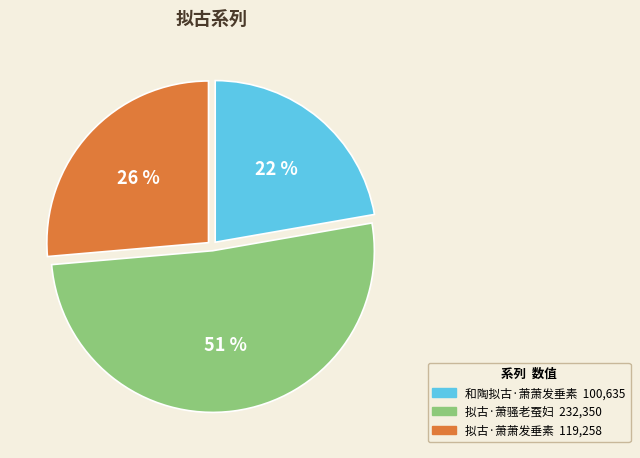

To the nearest percent, what portion does 和陶拟古·萧萧发垂素 represent?

22%